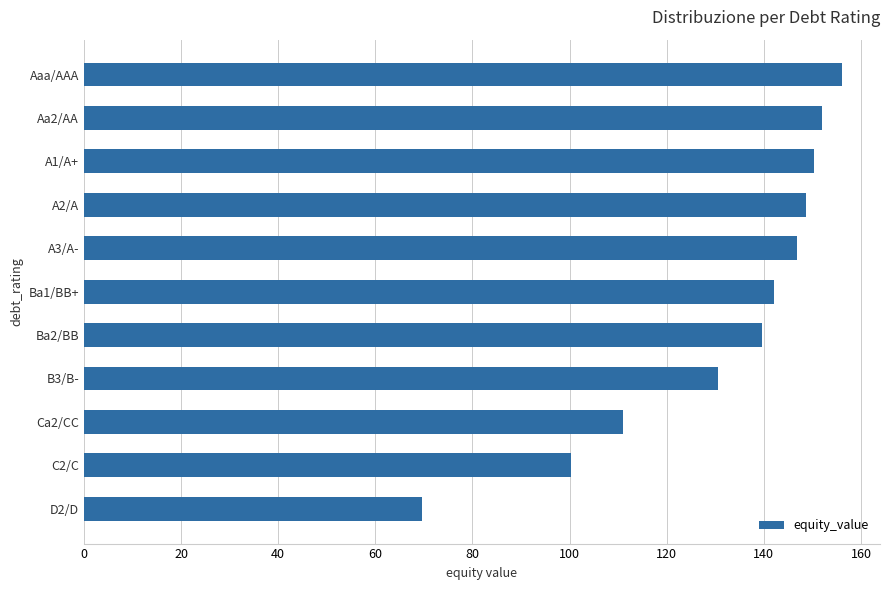

List the labels in order of value, largest first.

Aaa/AAA, Aa2/AA, A1/A+, A2/A, A3/A-, Ba1/BB+, Ba2/BB, B3/B-, Ca2/CC, C2/C, D2/D